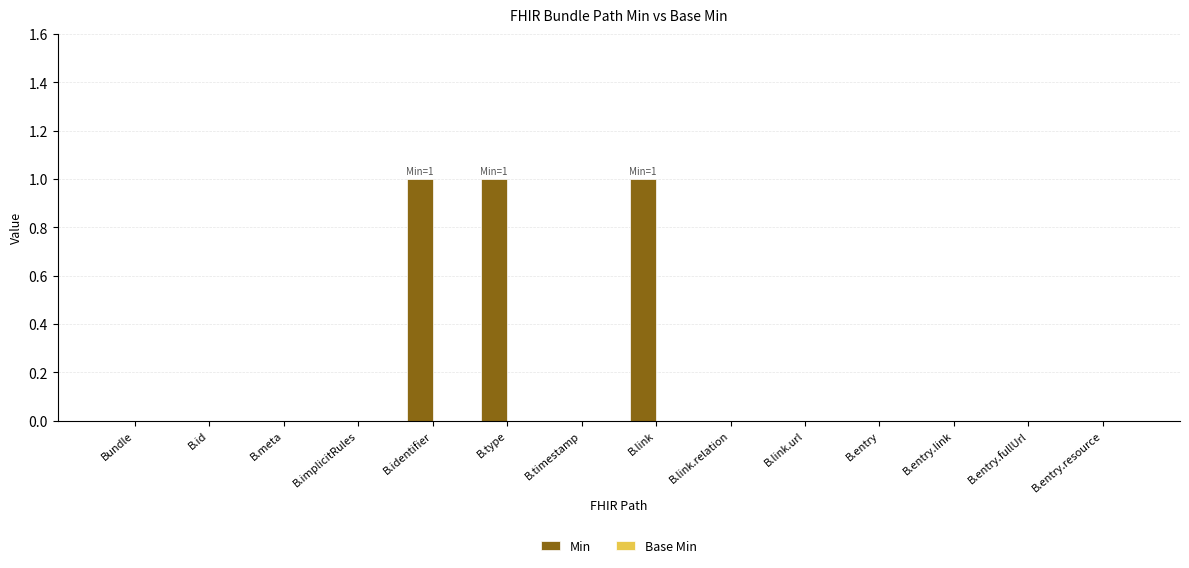

How many data points does each series have?

14